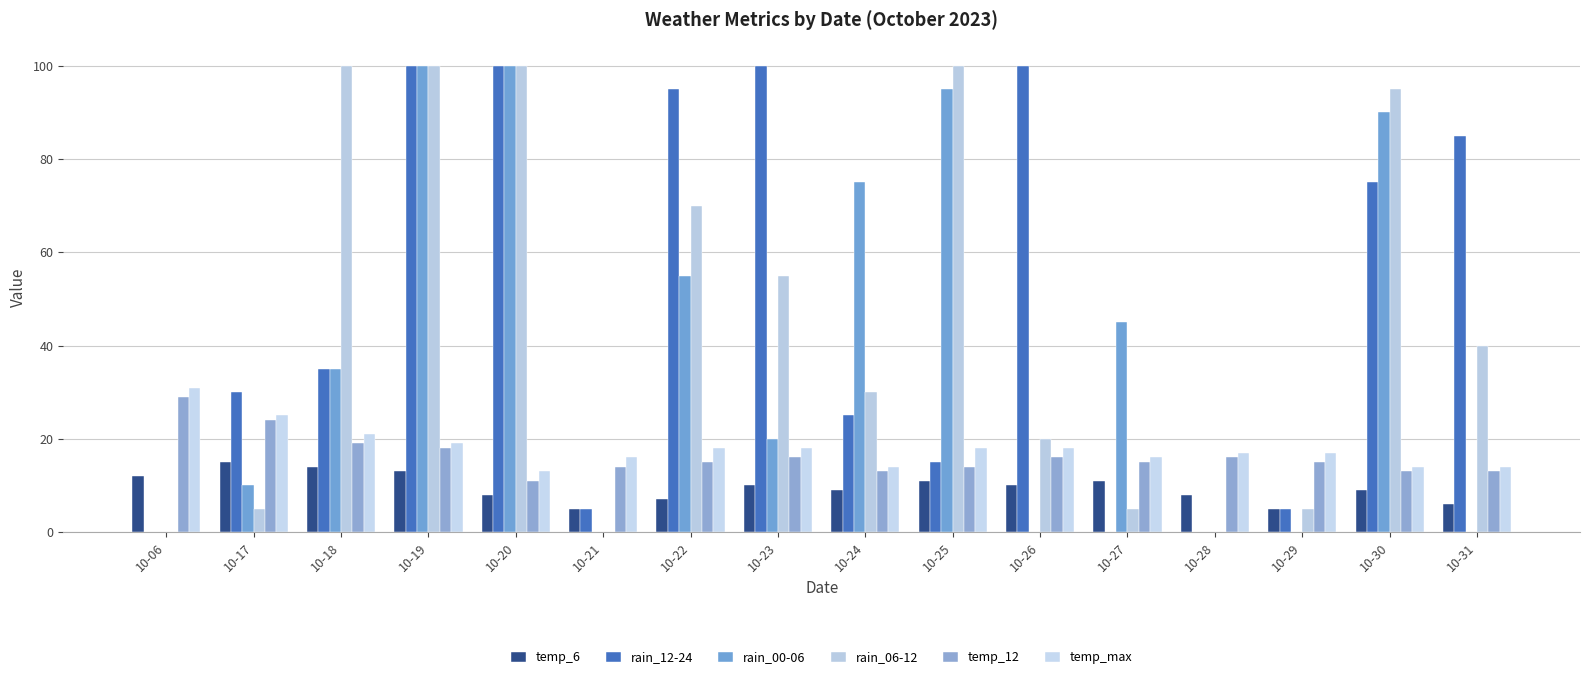

What is the difference between the rain_12-24 values at 10-31 and 10-27?

85